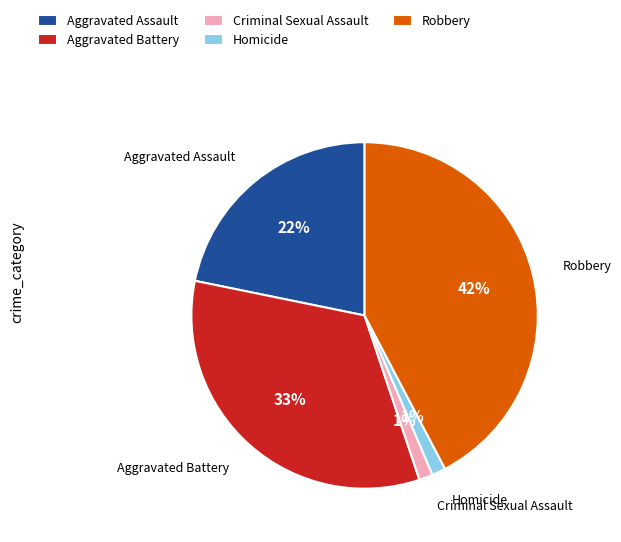

Do Aggravated Battery and Robbery together represent more than half of the pie?

Yes